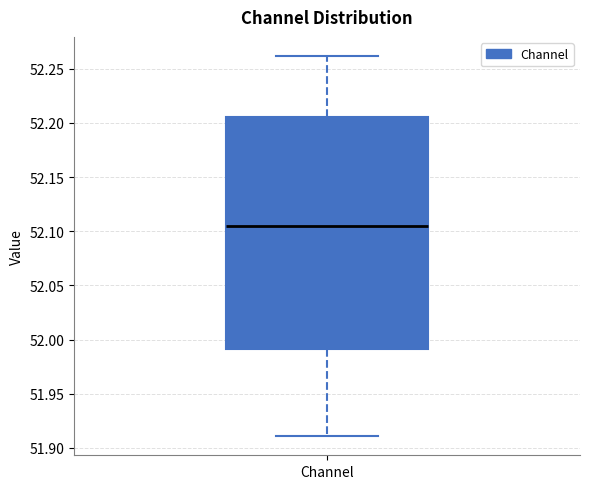

Transcribe this box plot: give where the median line is, the range the box spans, and where the two whiskers end, as read against the y-axis. The values are not printed on the chart, so give them approximately, as read against the axis.

median 52.105, box 51.990 to 52.205, whiskers 51.910 to 52.260